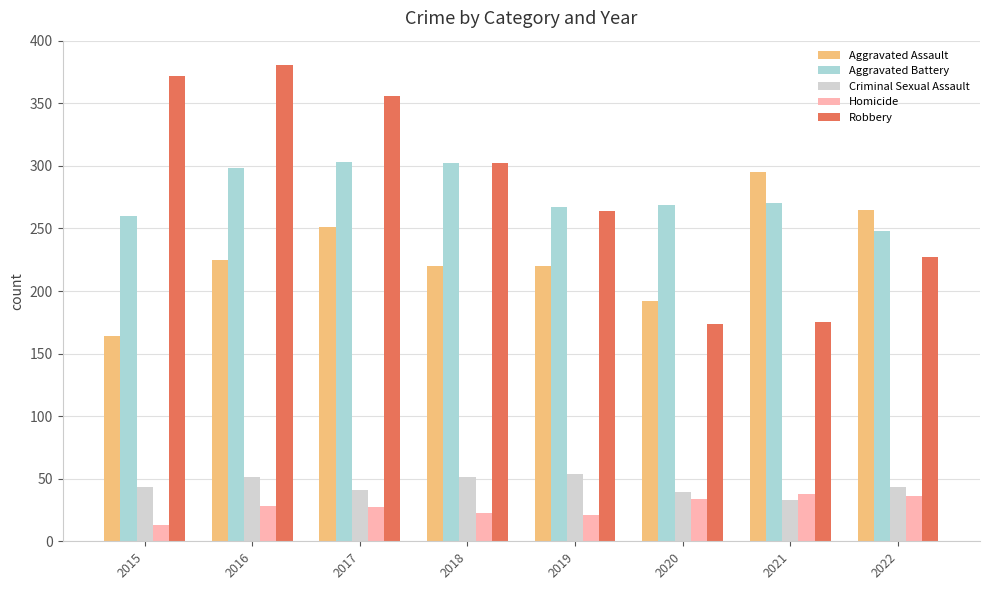

The Aggravated Battery series shows 465 at 2018. True or false?

False